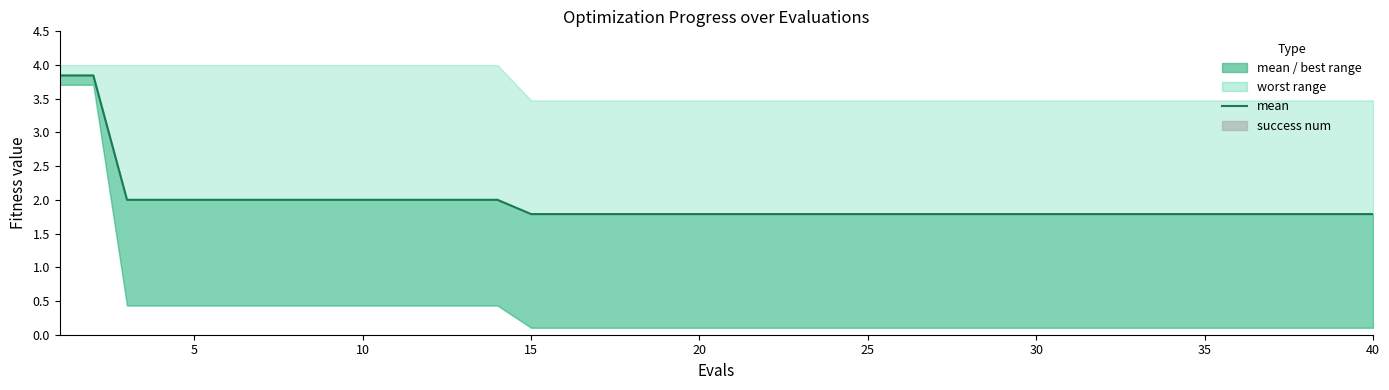

How many categories are shown in the chart?

40